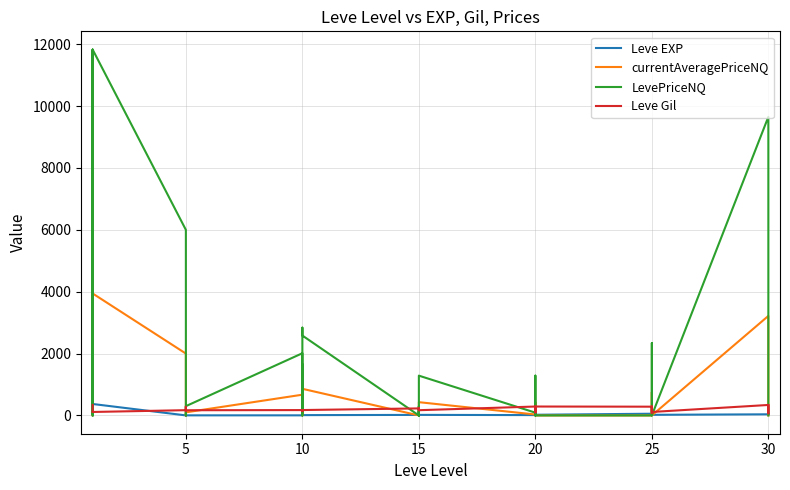

Between 5 and 10, which series saw the biggest shift?

LevePriceNQ